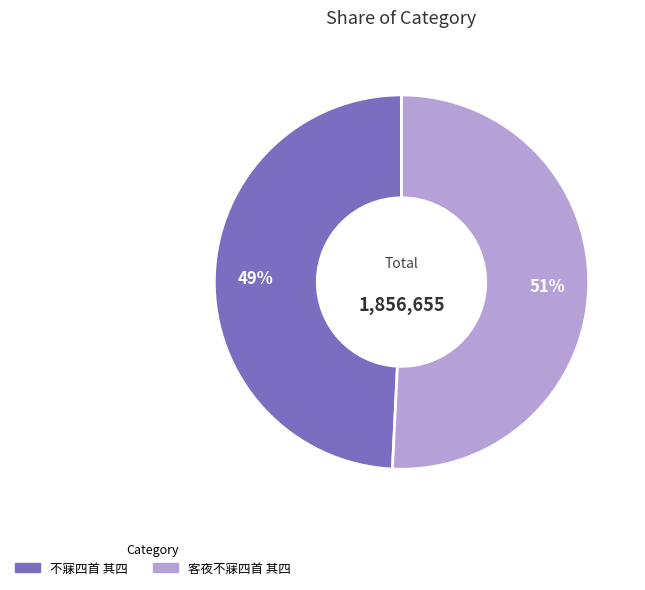

To the nearest percent, what percentage of the pie is 客夜不寐四首 其四?

51%